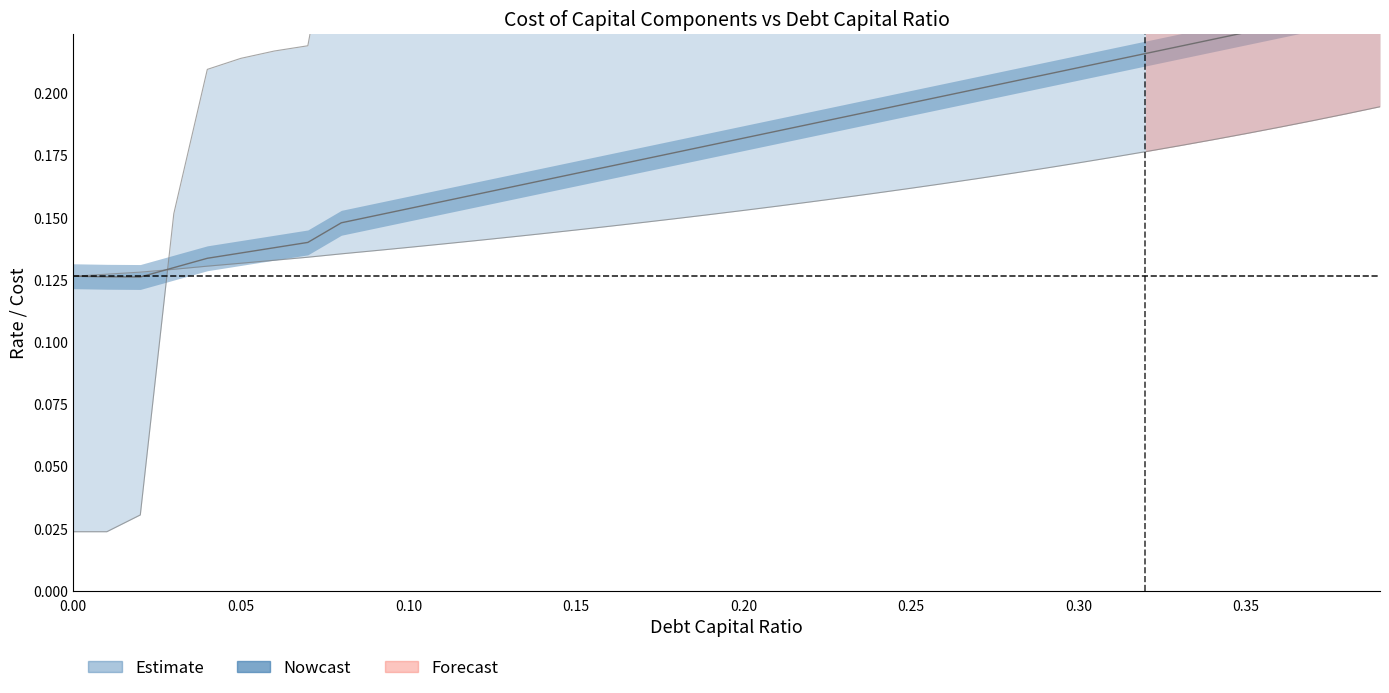

True or false: cost_debt_after_tax and debt_capital intersect in this chart.

True